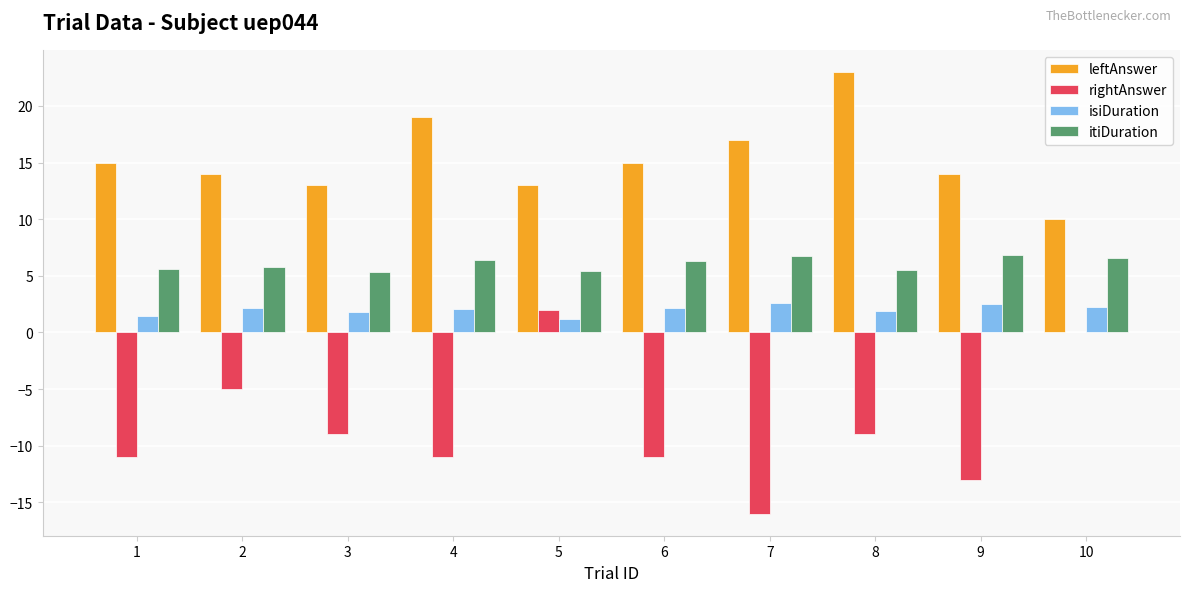

True or false: leftAnswer has a value of 23.0 at 8.

True